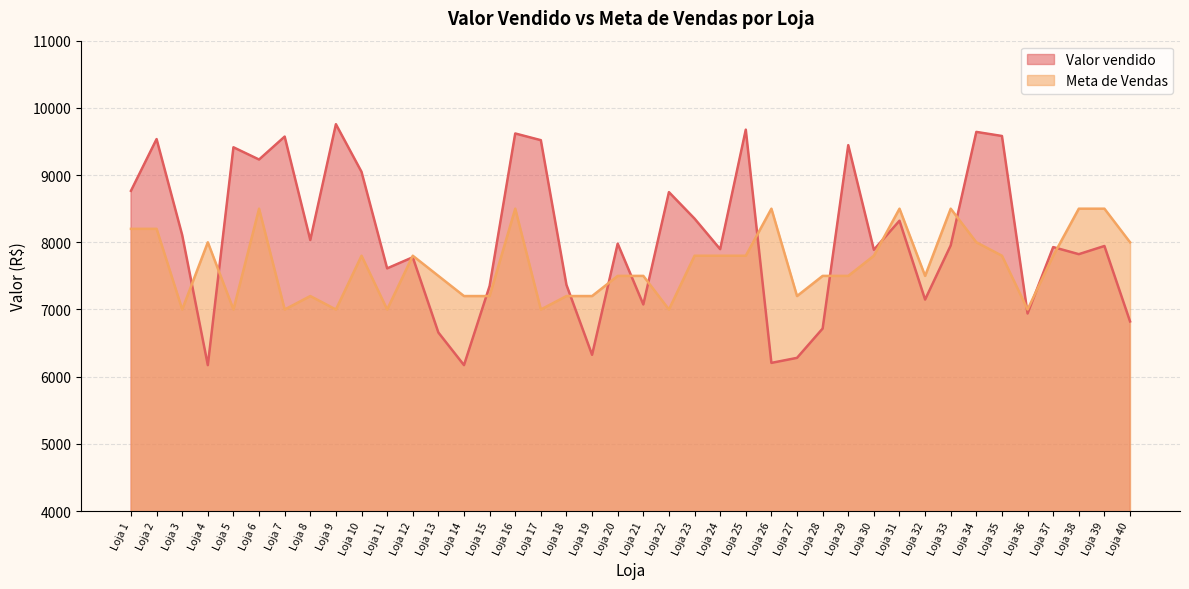

Rank the series by their maximum value, from lowest to highest.

Meta de Vendas, Valor vendido